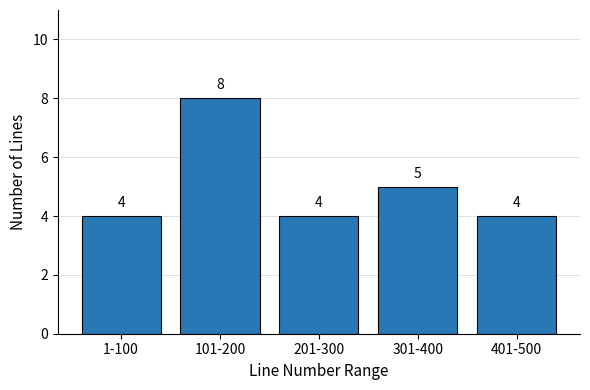

What is the average value?

5